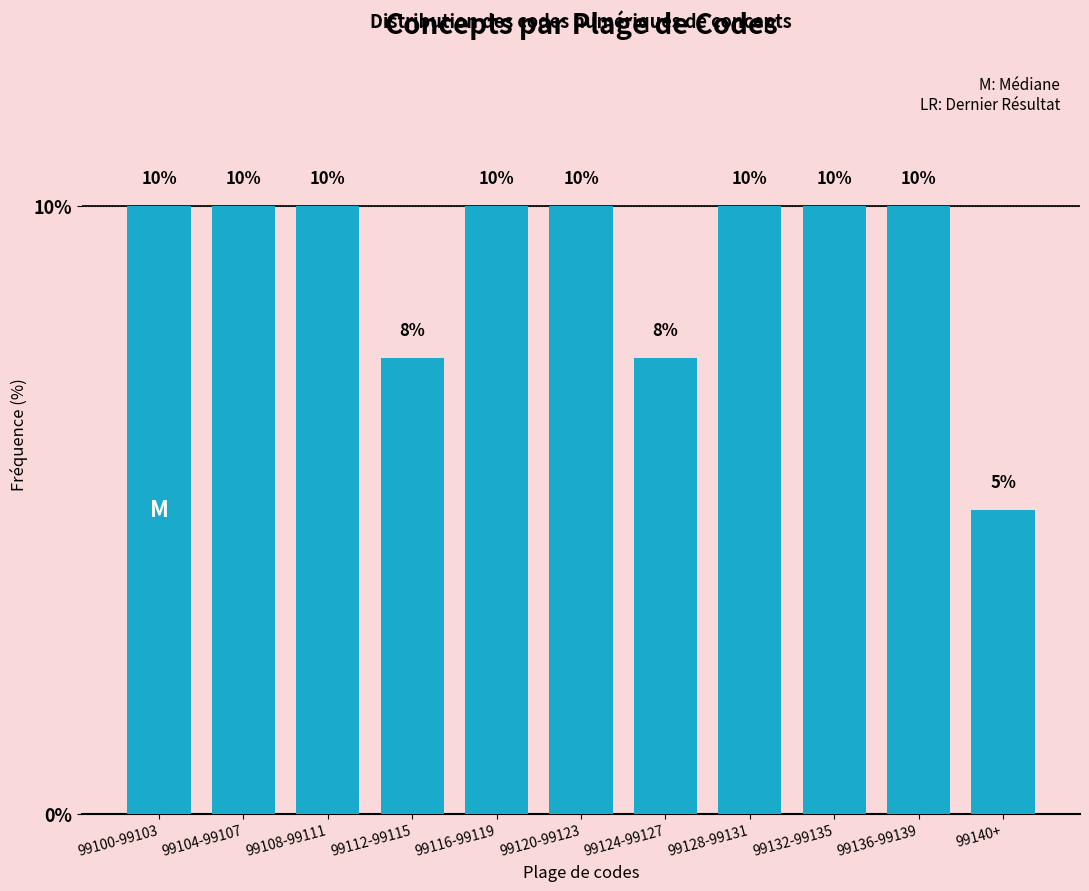

What is the label of the 10th bar from the left?

99136-99139